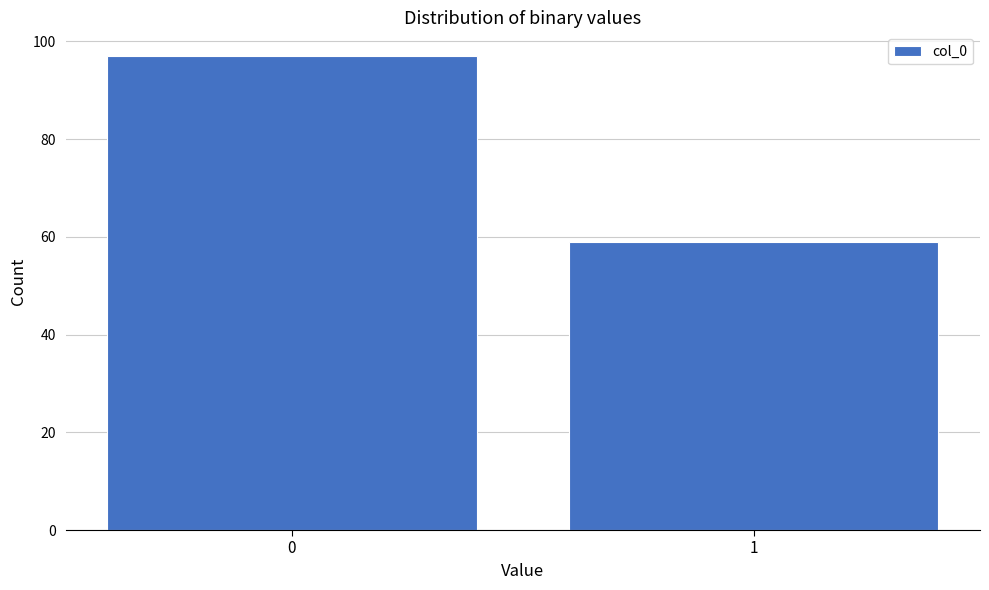

Reading right to left, what are all the values shown in this chart?

1=59	0=97